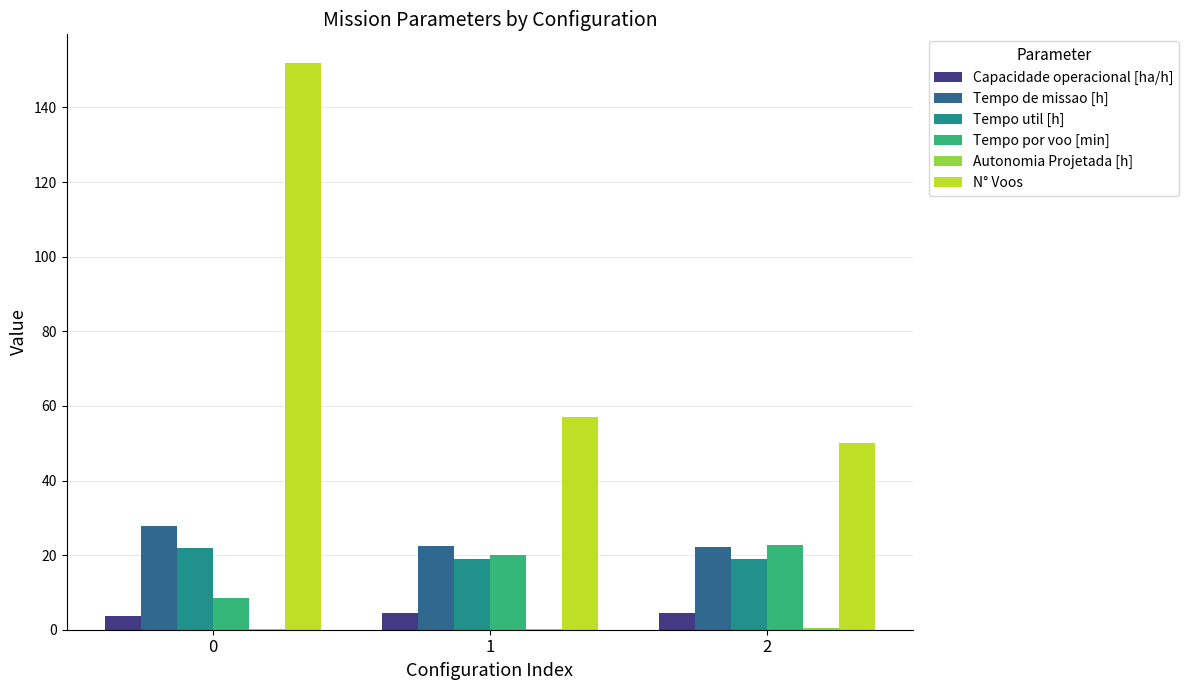

How many groups of bars are there?

3